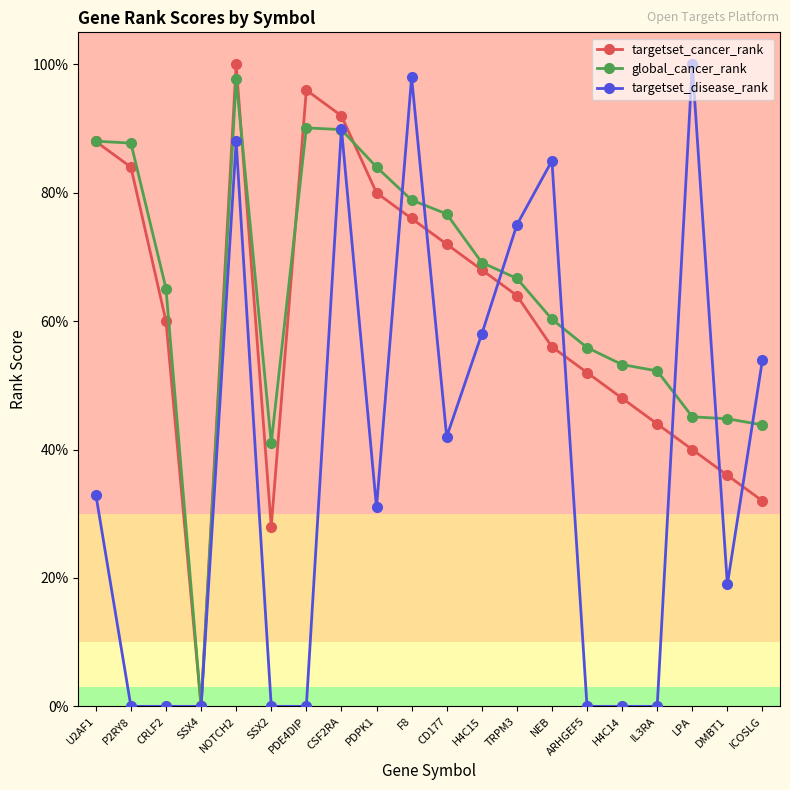

What are all the series names shown in the legend?

targetset_cancer_rank, global_cancer_rank, targetset_disease_rank